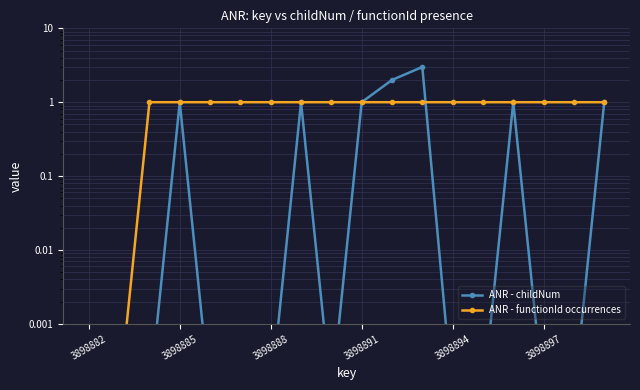

How many ANR - functionId occurrences values are between 1 and 2?

16